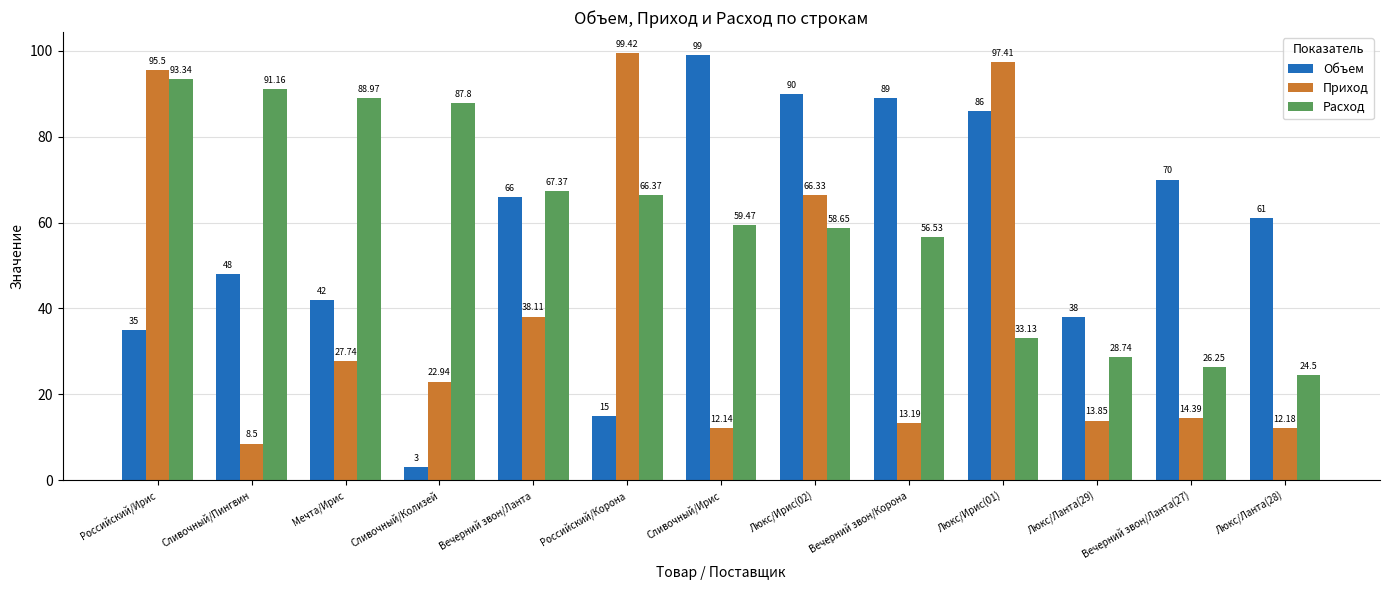

Where does the Объем series first go above 61?

Вечерний звон/Ланта